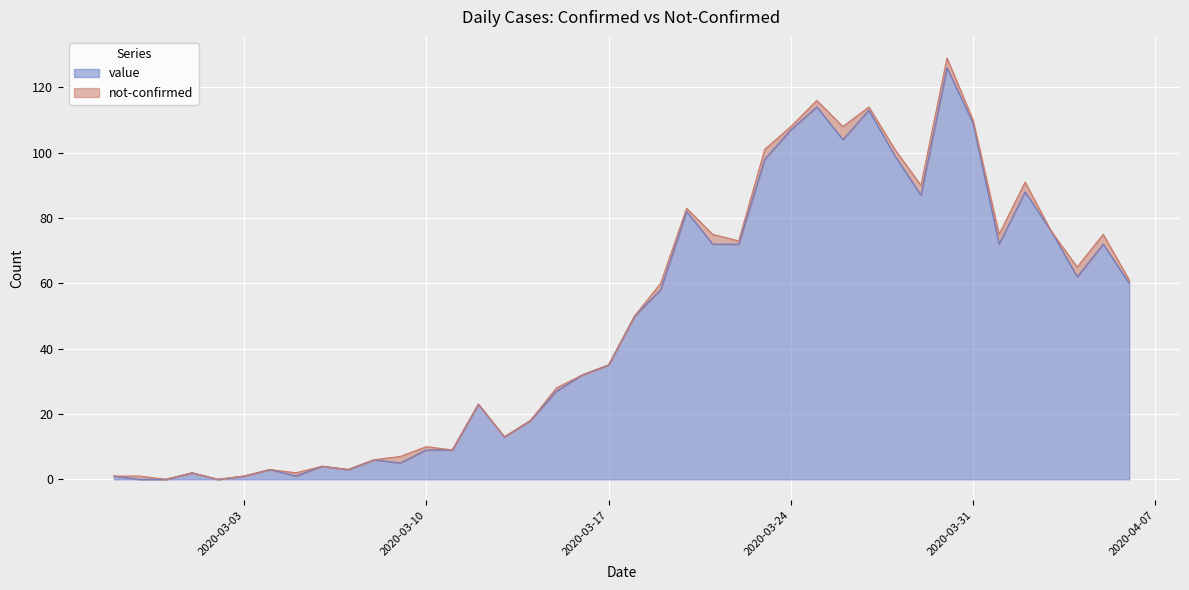

The chart shows a value of 113 at 2020-03-27. True or false?

True